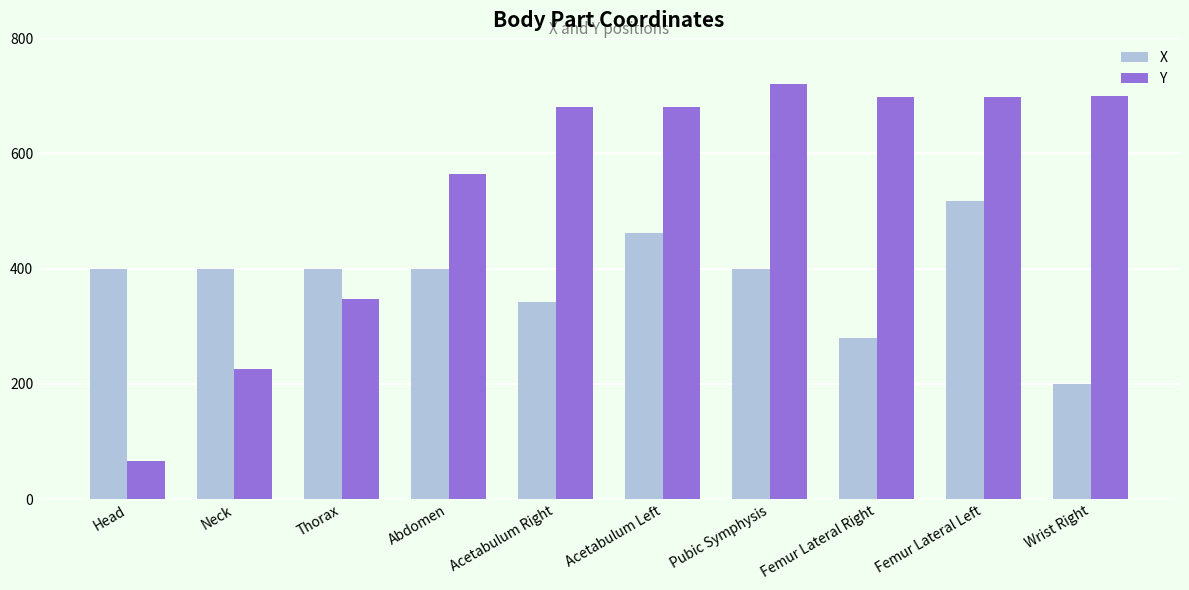

How many X values are between 342 and 400?

6